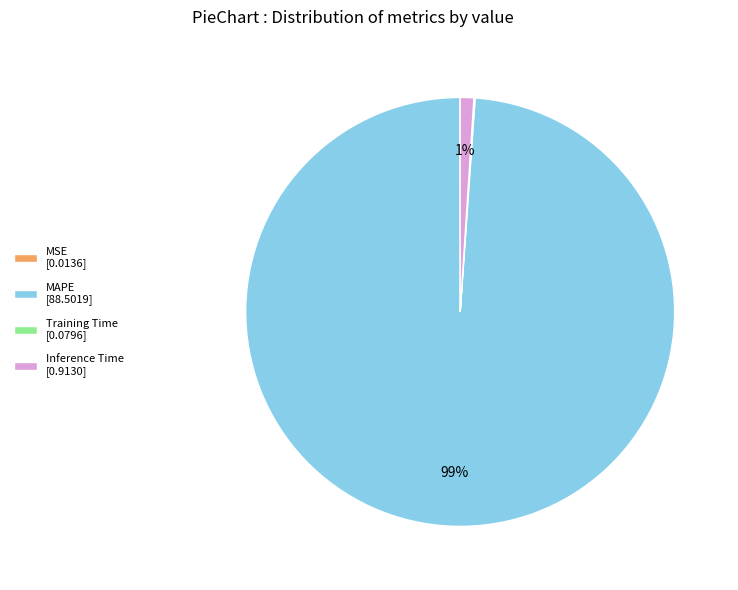

True or false: Inference Time [0.9130] accounts for 15% of the total.

False